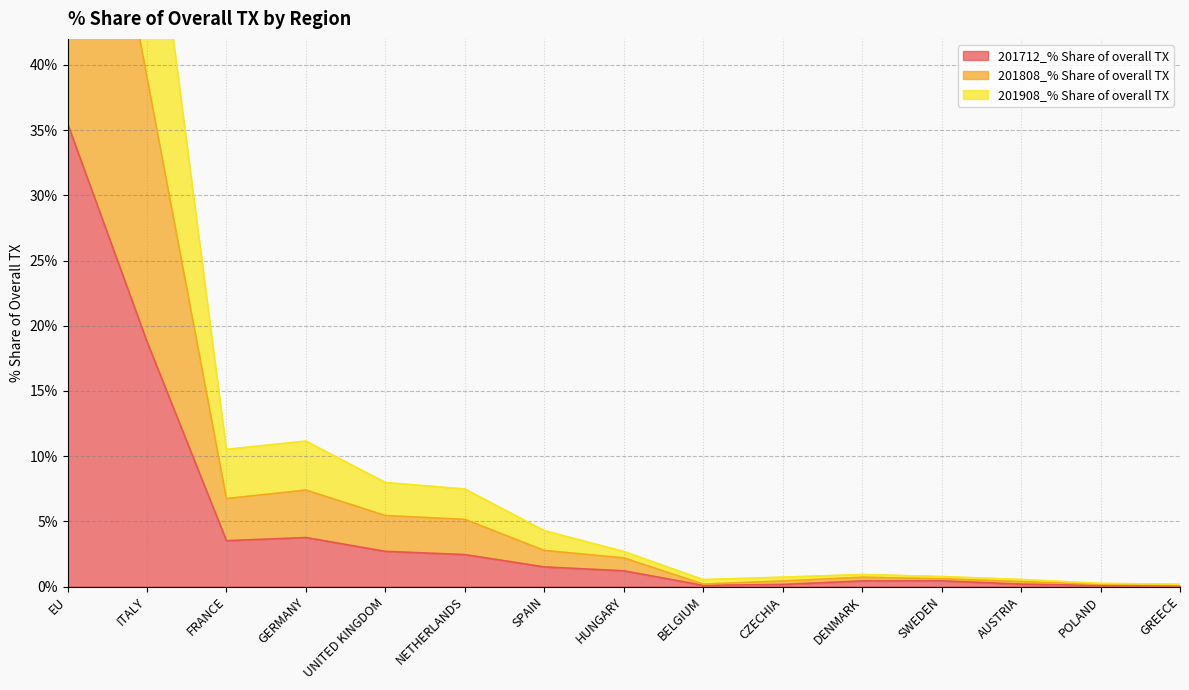

Rank the series by their maximum value, from highest to lowest.

201908_% Share of overall TX, 201808_% Share of overall TX, 201712_% Share of overall TX